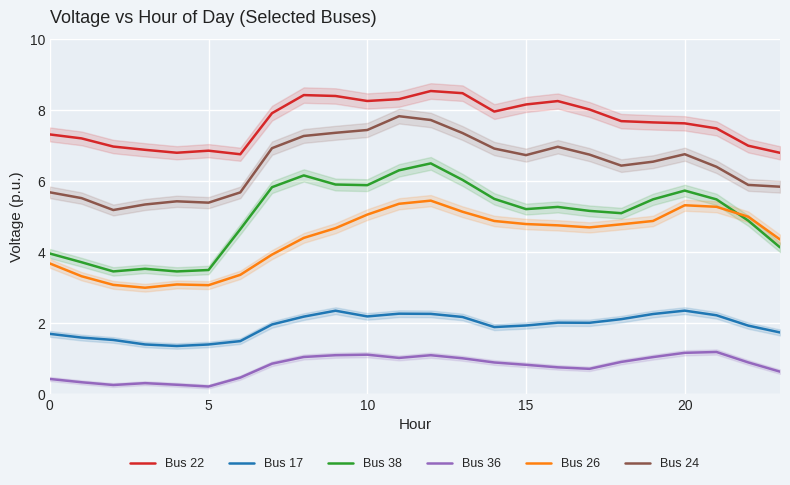

True or false: Bus 26 and Bus 36 intersect in this chart.

False